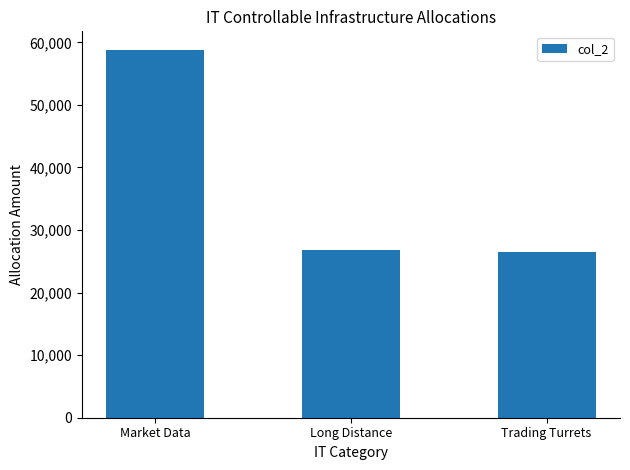

The chart shows a value of 39221.8 at Long Distance. True or false?

False